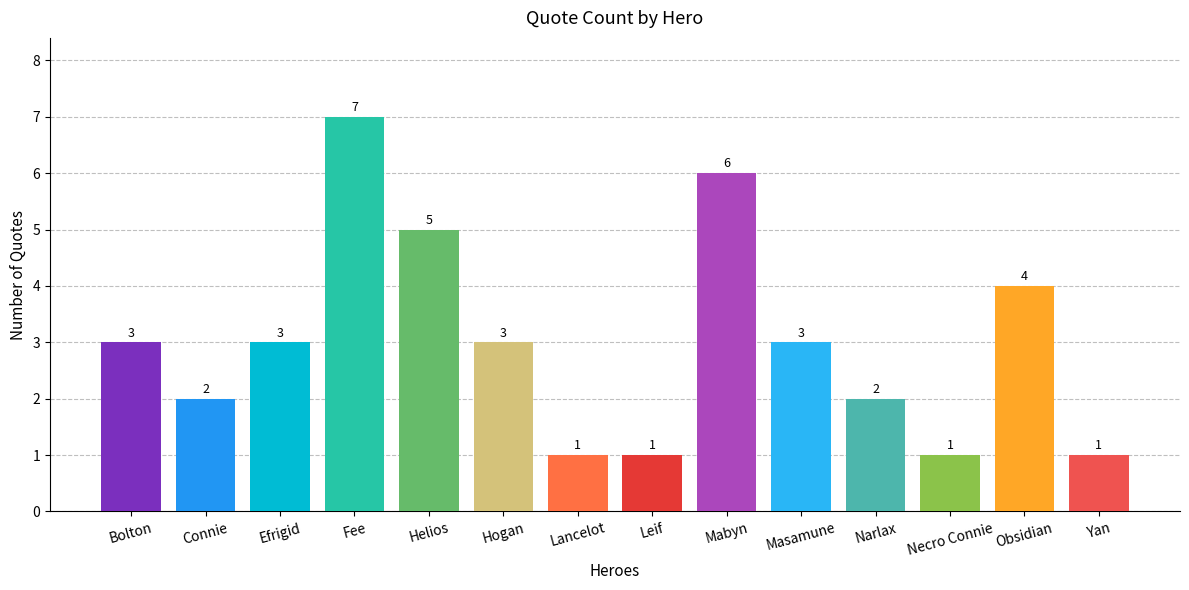

Reading left to right, what are all the values shown in this chart?

Bolton=3	Connie=2	Efrigid=3	Fee=7	Helios=5	Hogan=3	Lancelot=1	Leif=1	Mabyn=6	Masamune=3	Narlax=2	Necro Connie=1	Obsidian=4	Yan=1